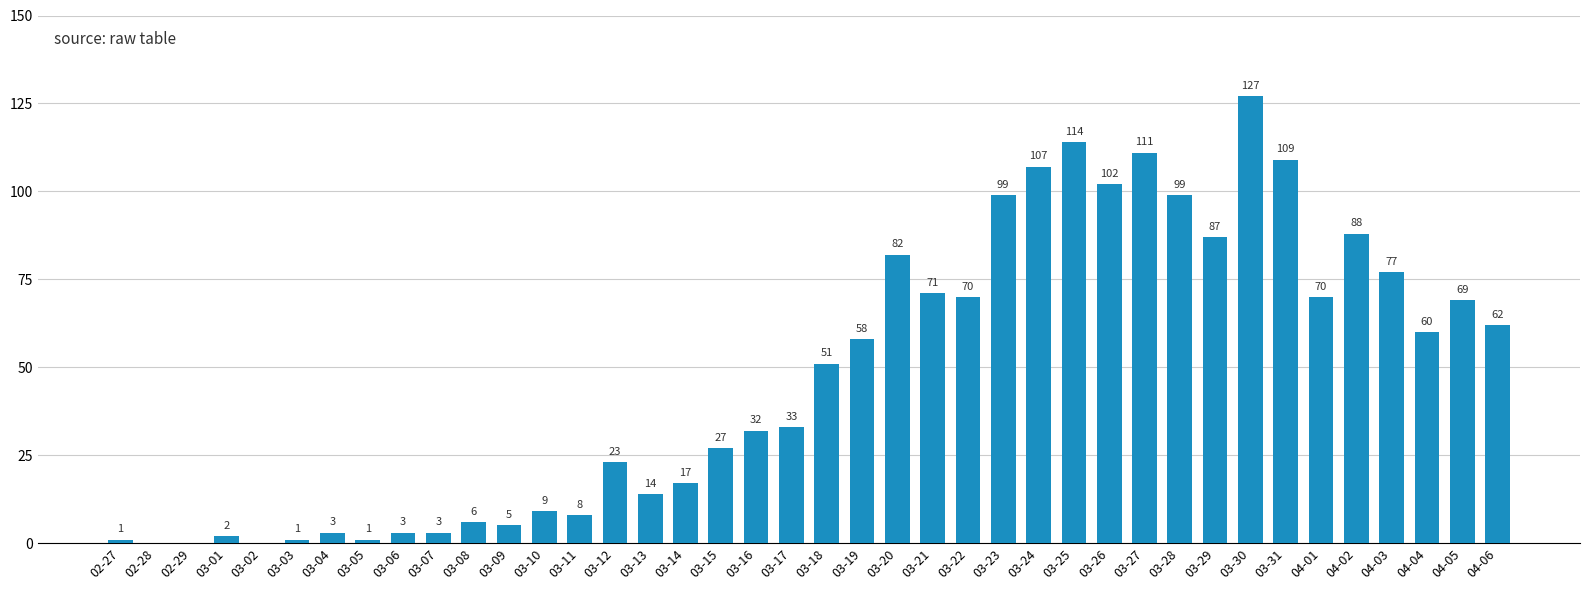

How many data points does each series have?

40